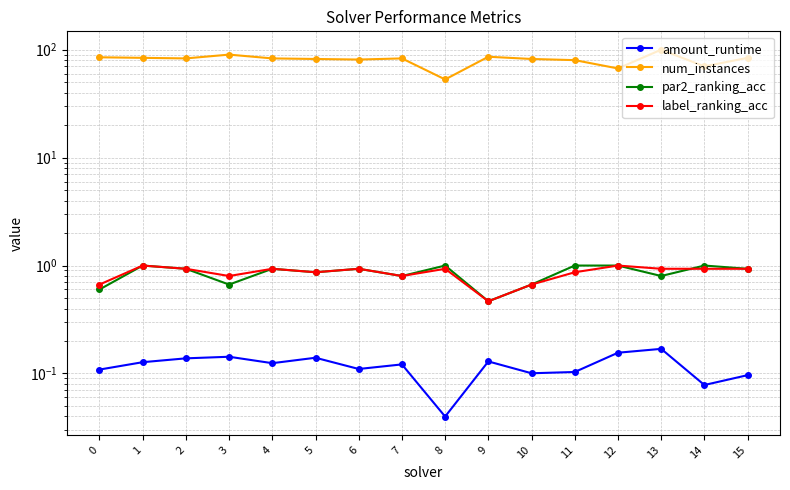

At which category does the chart reach its peak across all series?

13